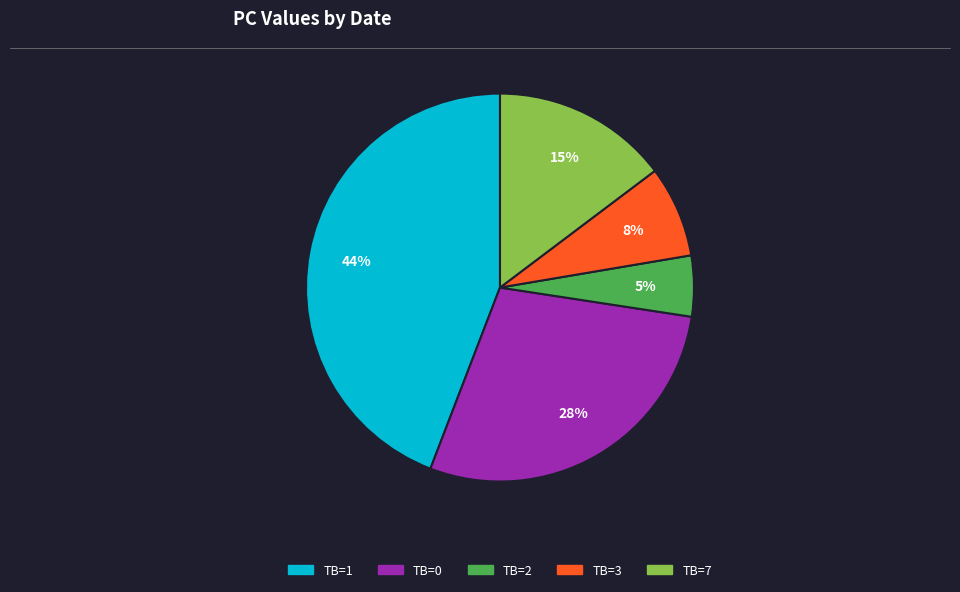

How many slices are in this pie chart?

5